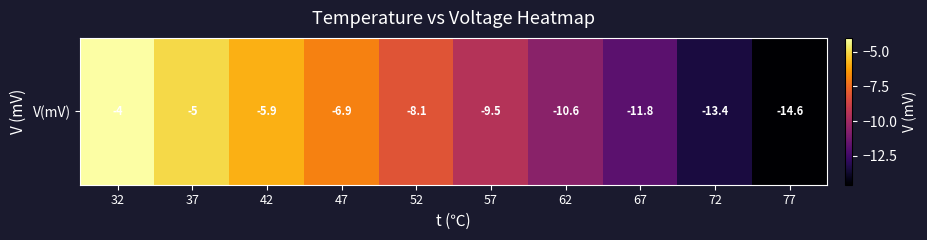

What is the change in value from 52 to 77?

-6.5